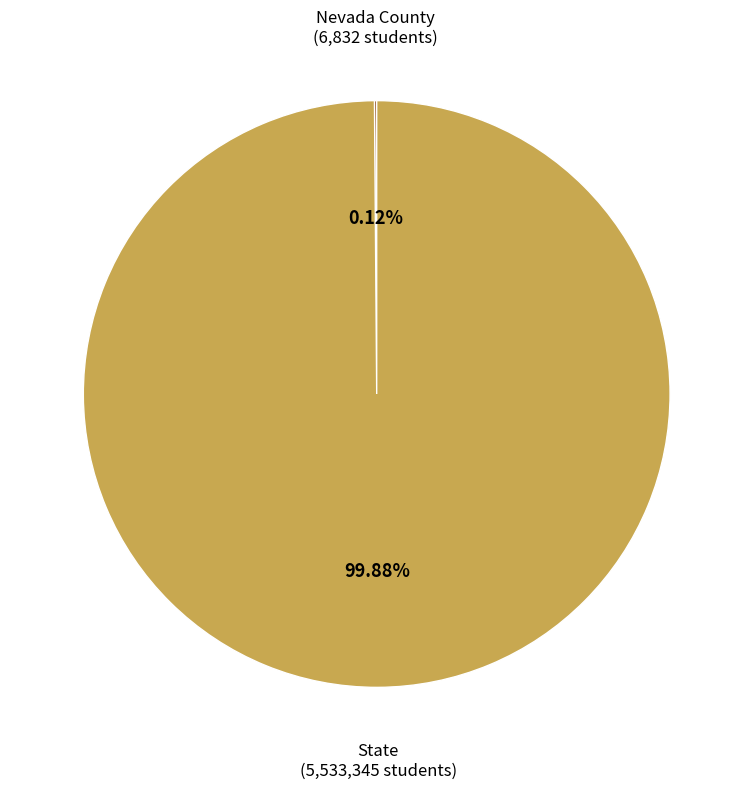

Is there a majority slice in this chart?

Yes